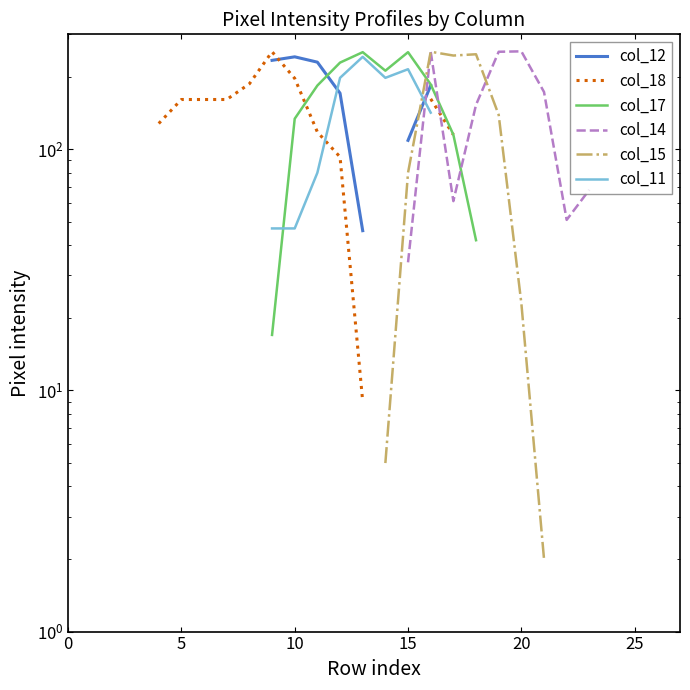

In col_11, how many points are lower than both neighbors (excluding endpoints)?

1